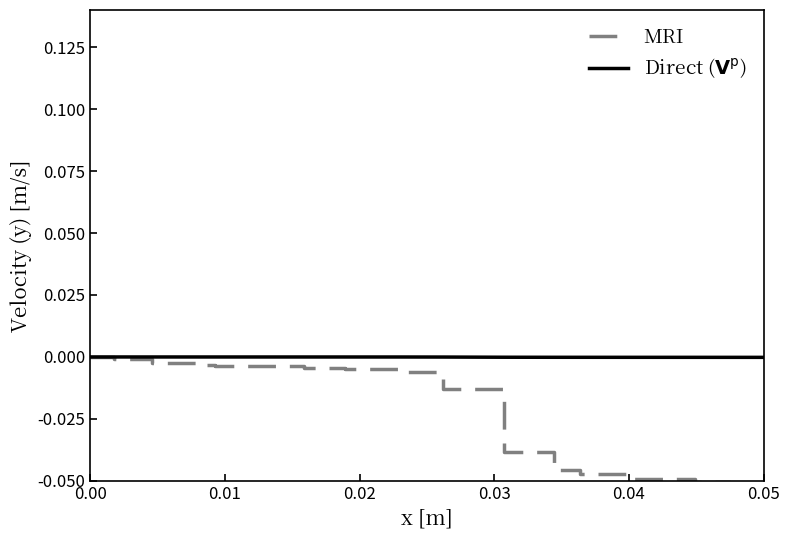

How many values in MRI are below zero?

19